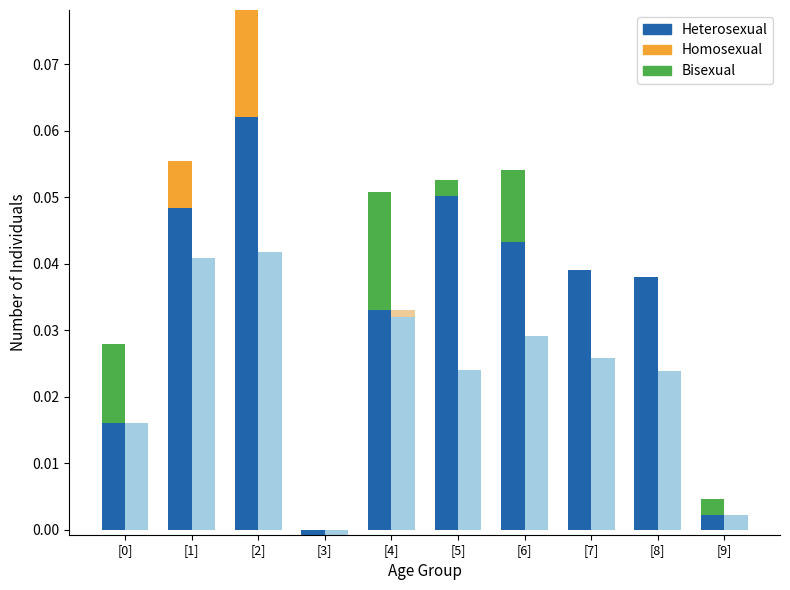

Does the chart contain any negative values?

Yes